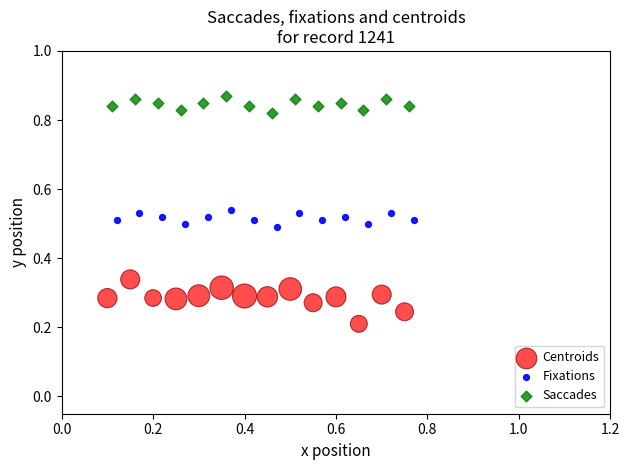

Which series has the largest Y range (max minus min)?

Centroids